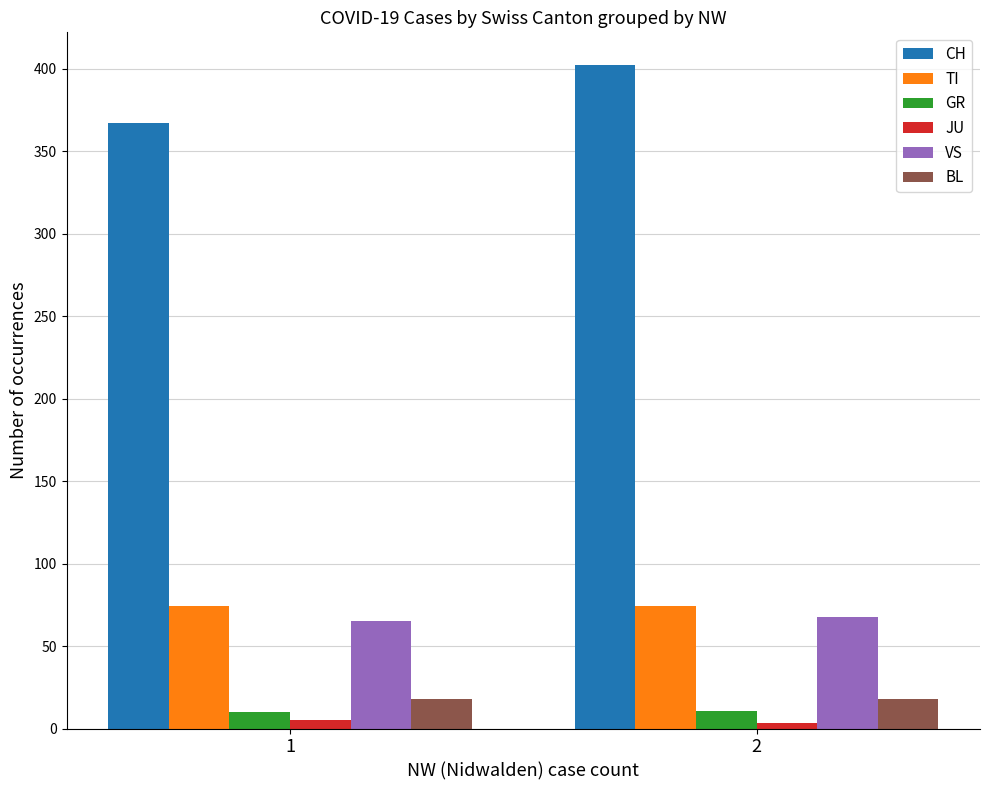

What is the sum of all CH values?

769.0